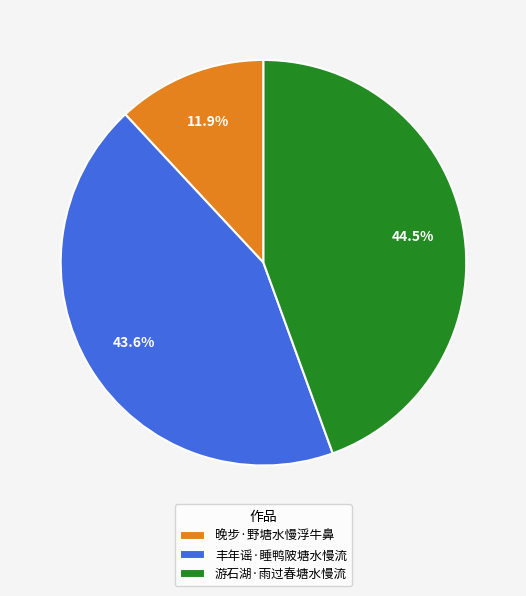

Which category has the biggest portion of the pie?

游石湖·雨过春塘水慢流